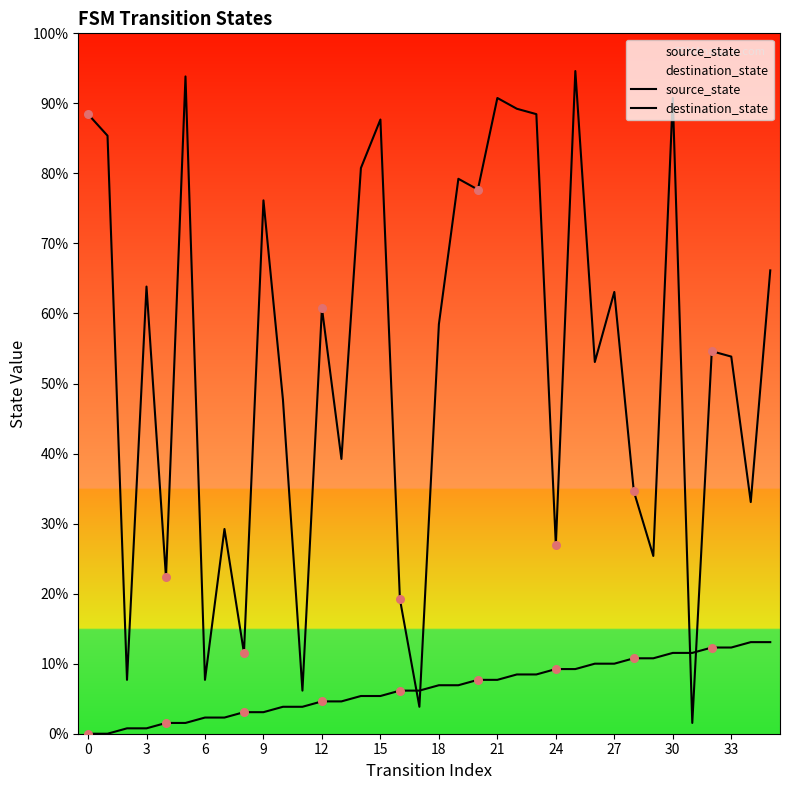

Is the value of destination_state at 30 greater than the value of source_state at 12?

Yes